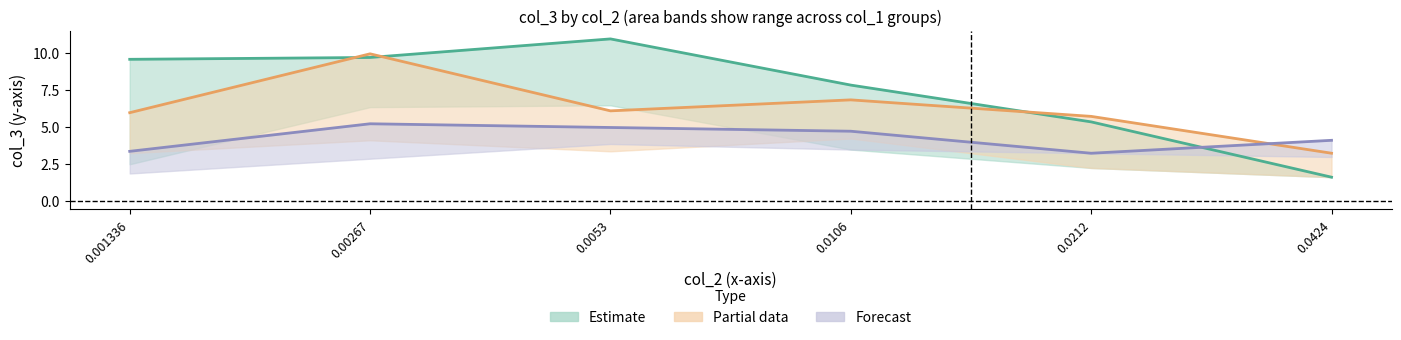

At how many categories does at least one series exceed 7?

4